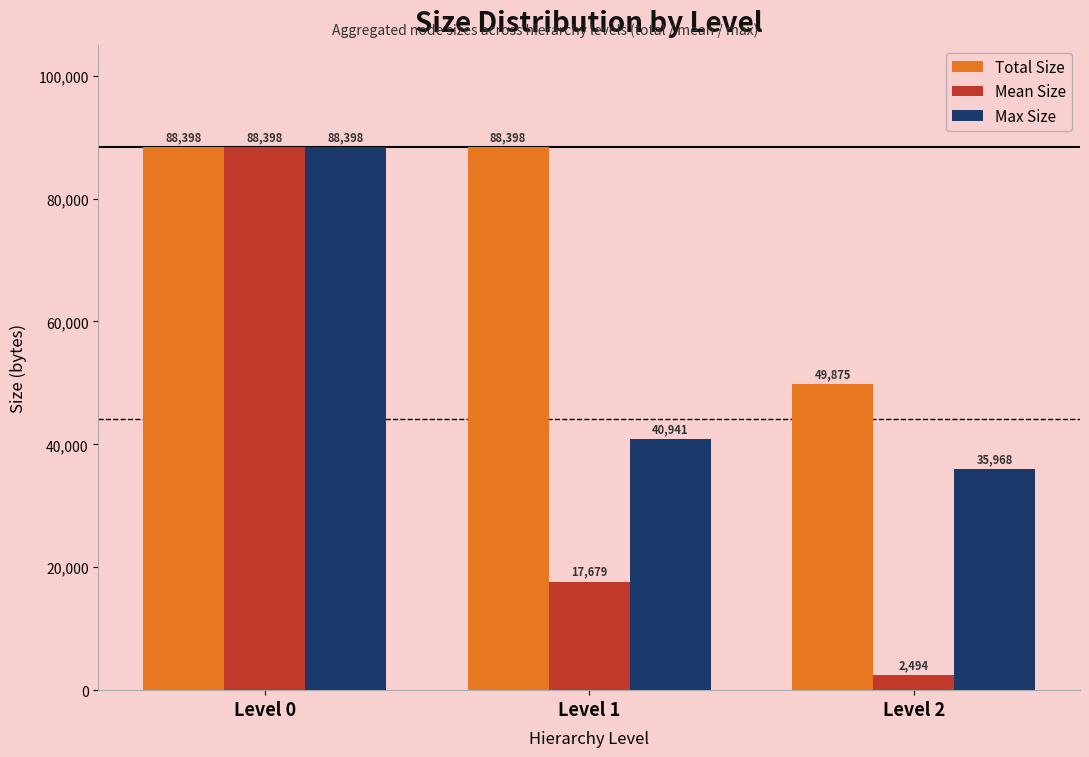

What is the maximum value for Total Size?

88398